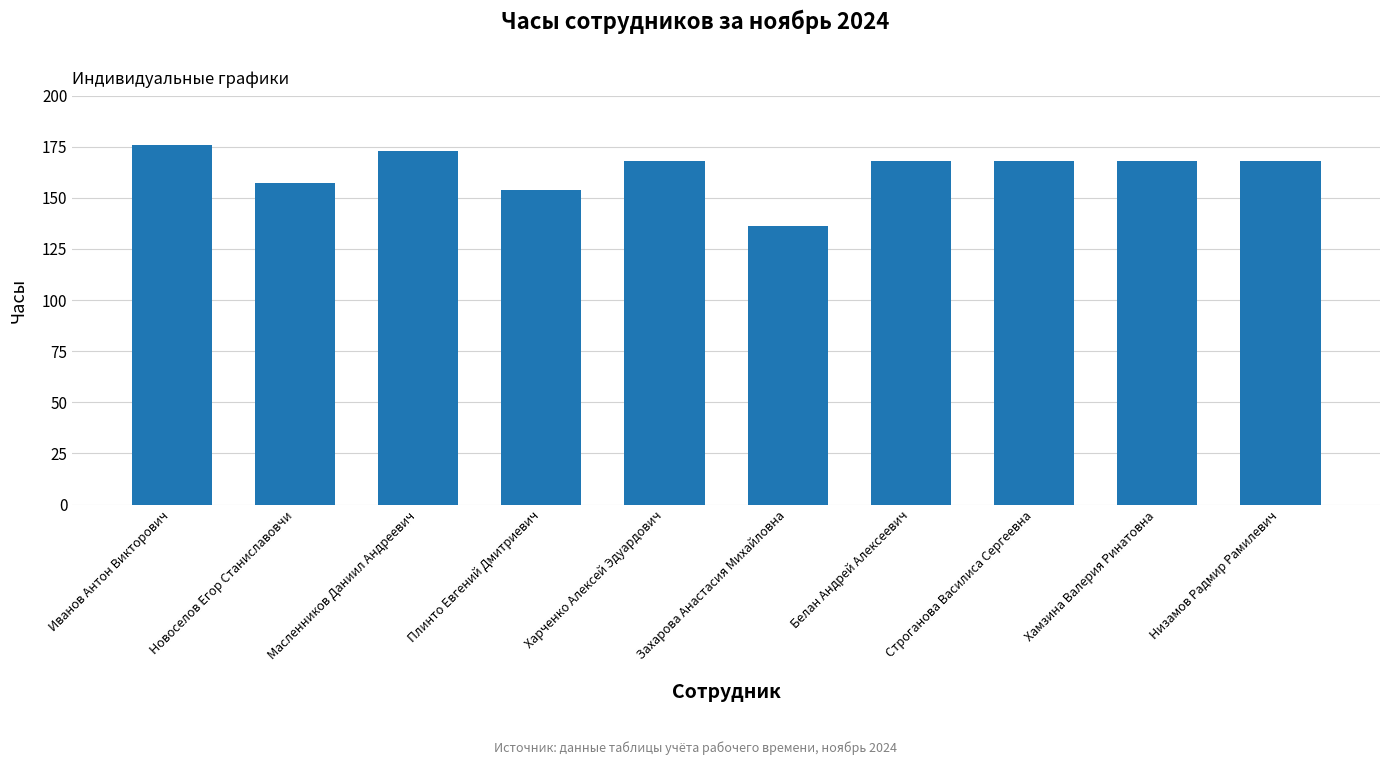

What is the ratio of the value at Строганова Василиса Сергеевна to the value at Новоселов Егор Станиславовчи?

1.1